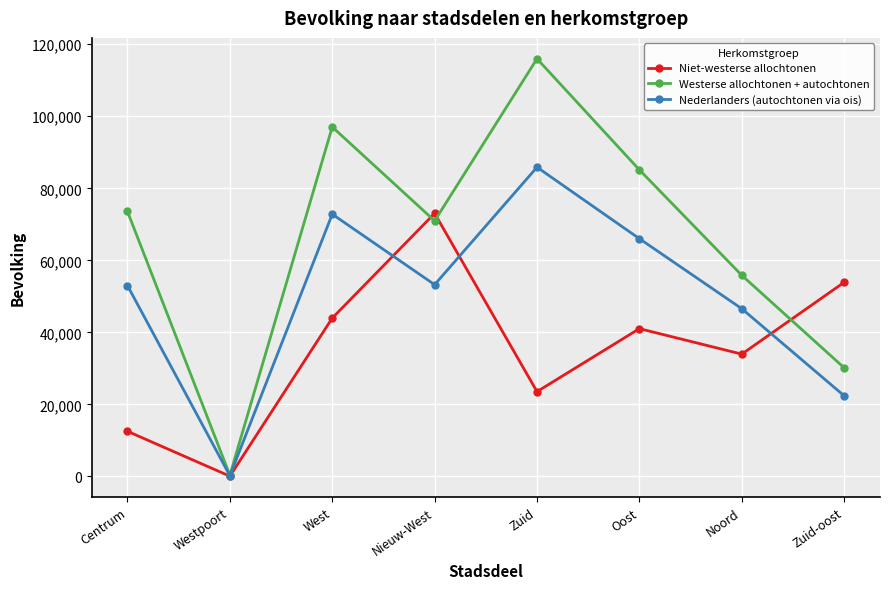

True or false: Nederlanders (autochtonen via ois) has more than 1 points higher than both neighbors.

True